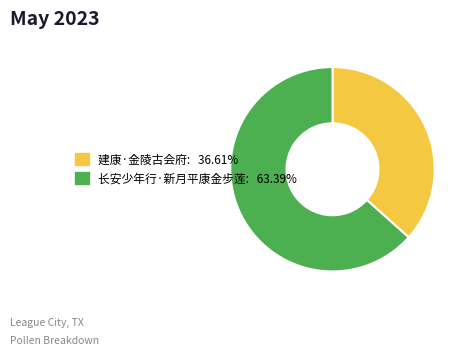

Do 长安少年行·新月平康金步莲: 63.39% and 建康·金陵古会府: 36.61% together represent more than half of the pie?

Yes